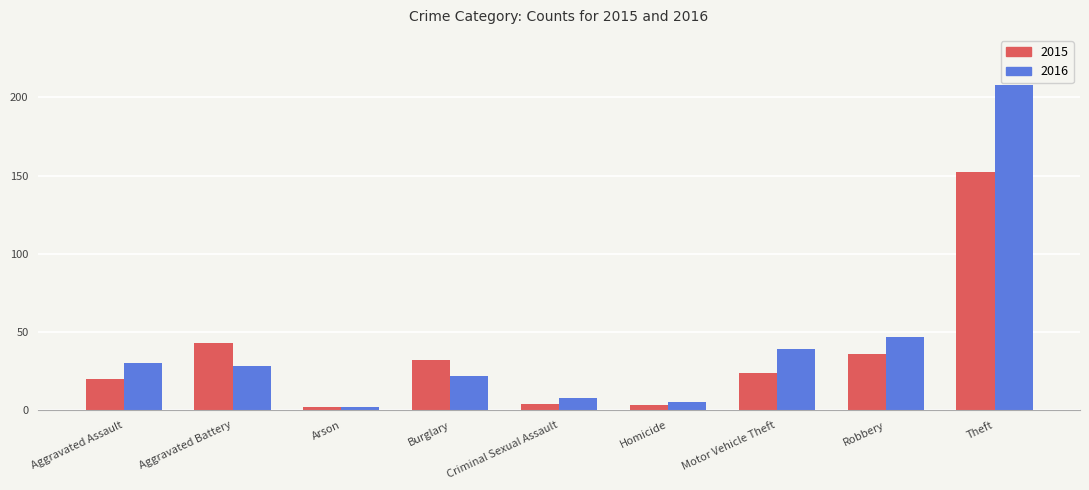

What is the minimum value shown in the chart?

2